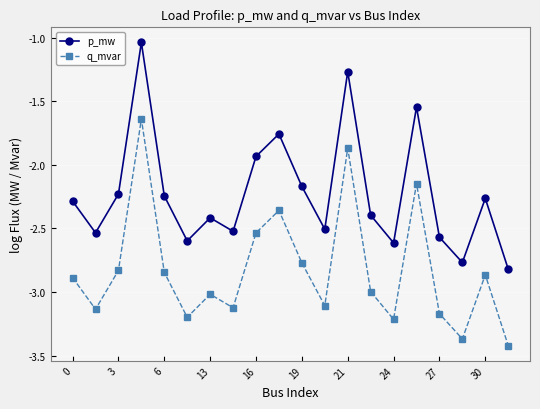

List the series in order of their overall mean, highest first.

p_mw, q_mvar